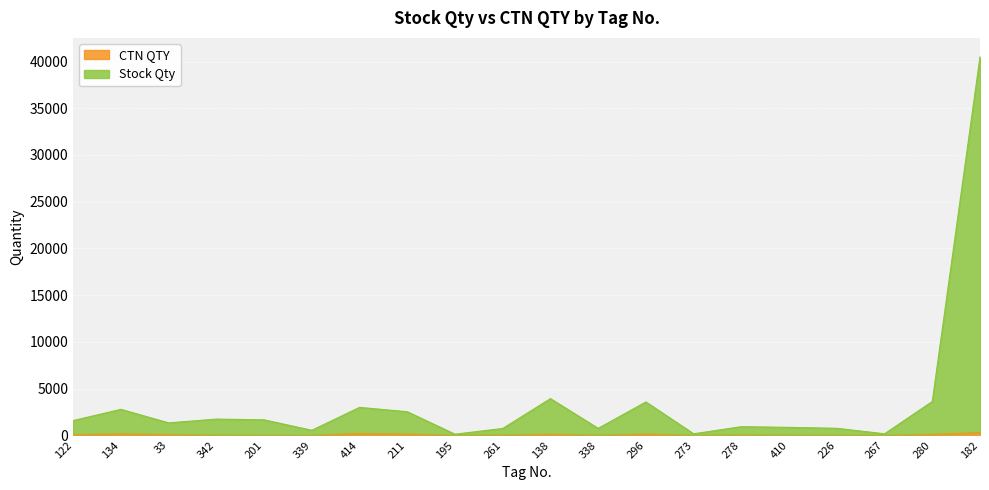

What is the average value of the Stock Qty series?

3555